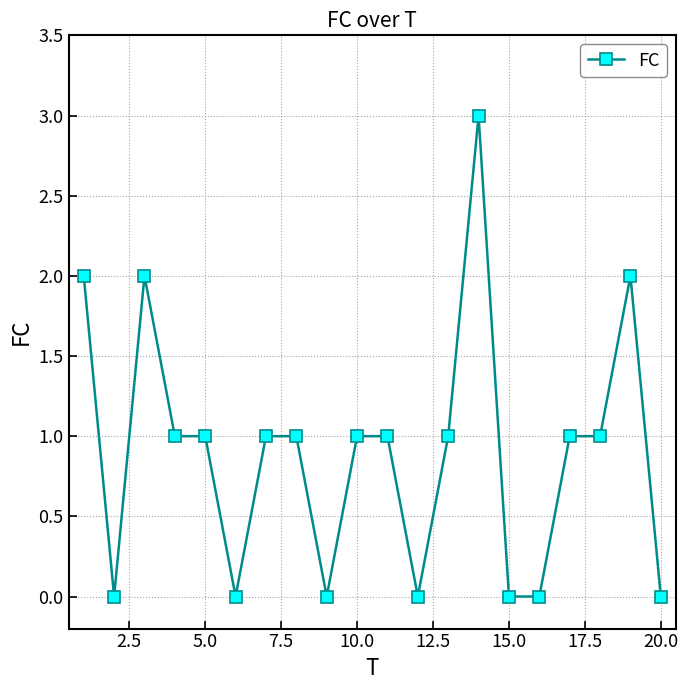

What is the difference between the maximum and second lowest values?

3